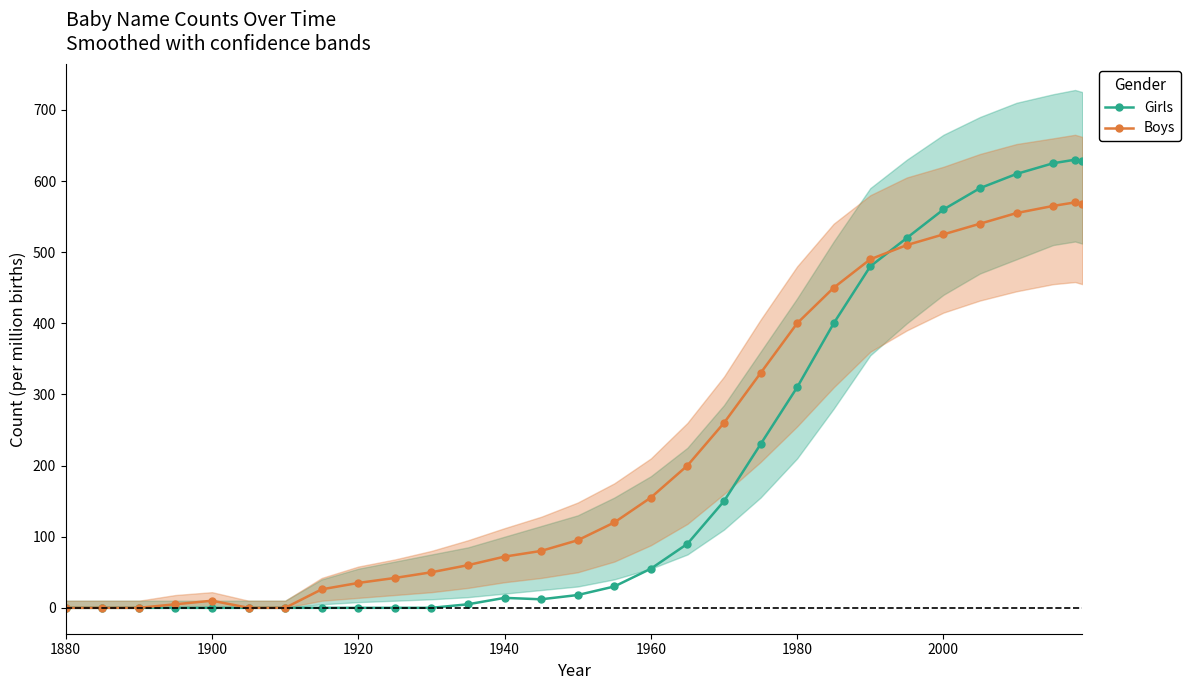

Does the chart have visible grid lines?

No